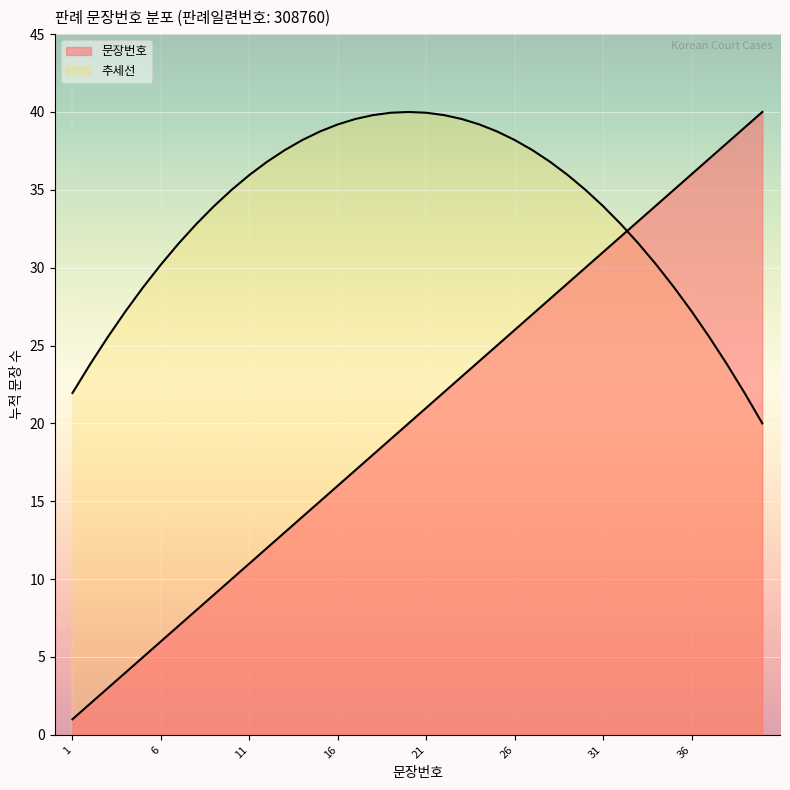

What is the value of the 19th point from the left?

19